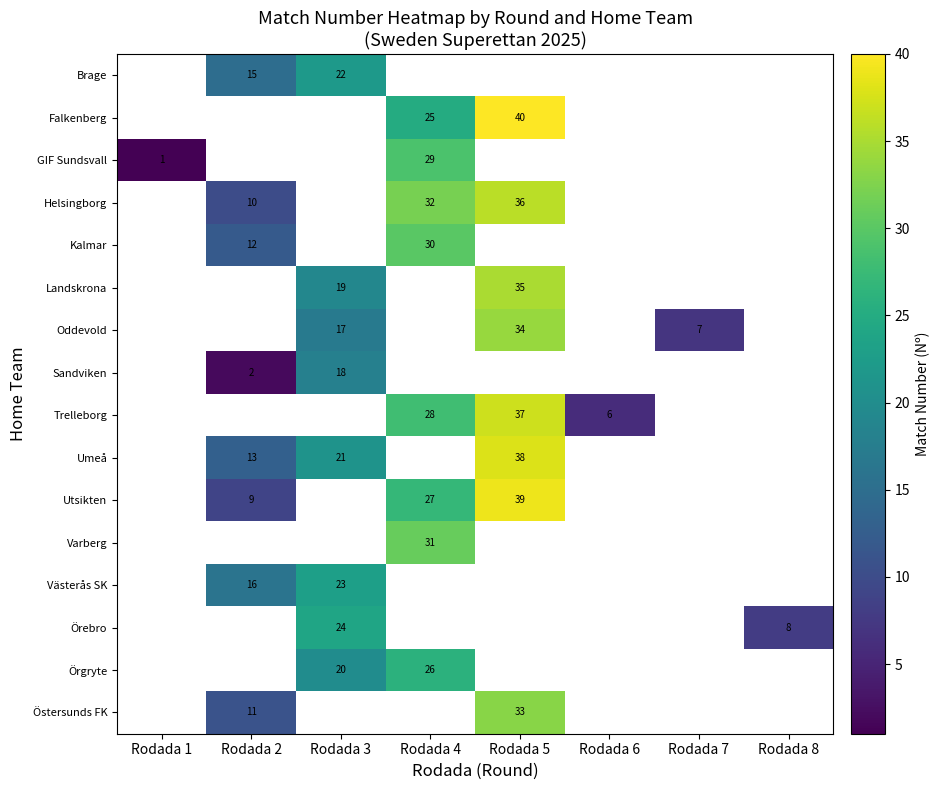

How many data points does each series have?

8